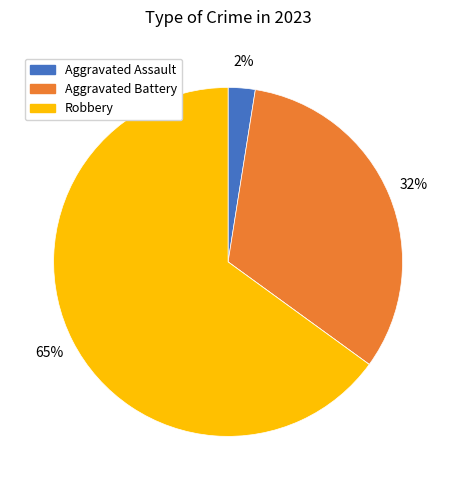

Is there any slice that represents more than half of the pie?

Yes